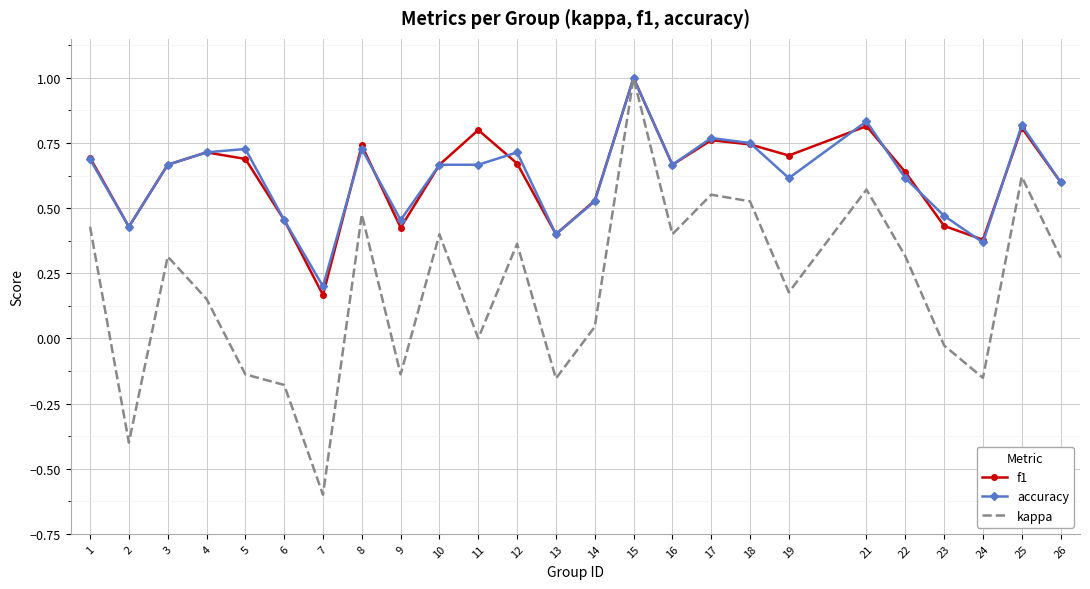

What is the greatest value displayed?

1.0